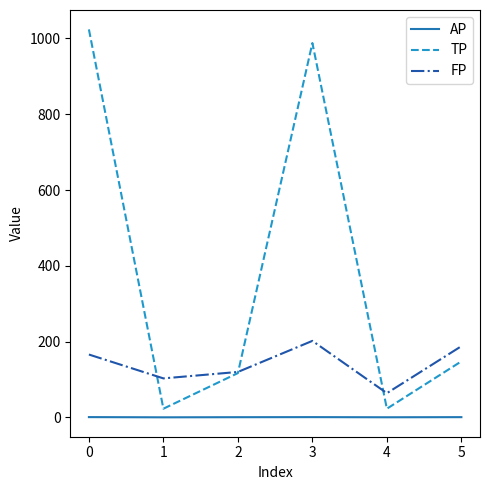

What is the smallest value displayed?

0.3